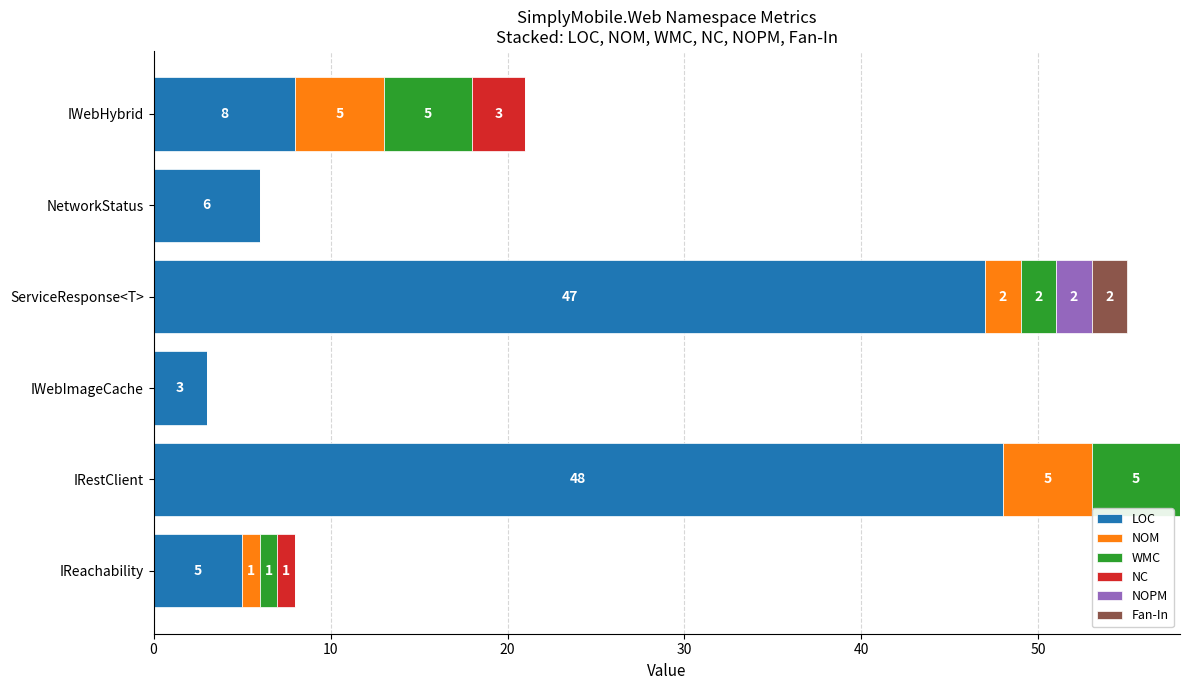

What is the maximum value for LOC?

48